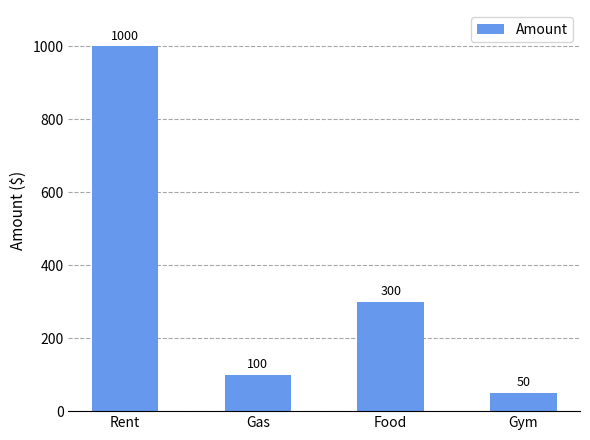

What is the change in value from Rent to Food?

-700